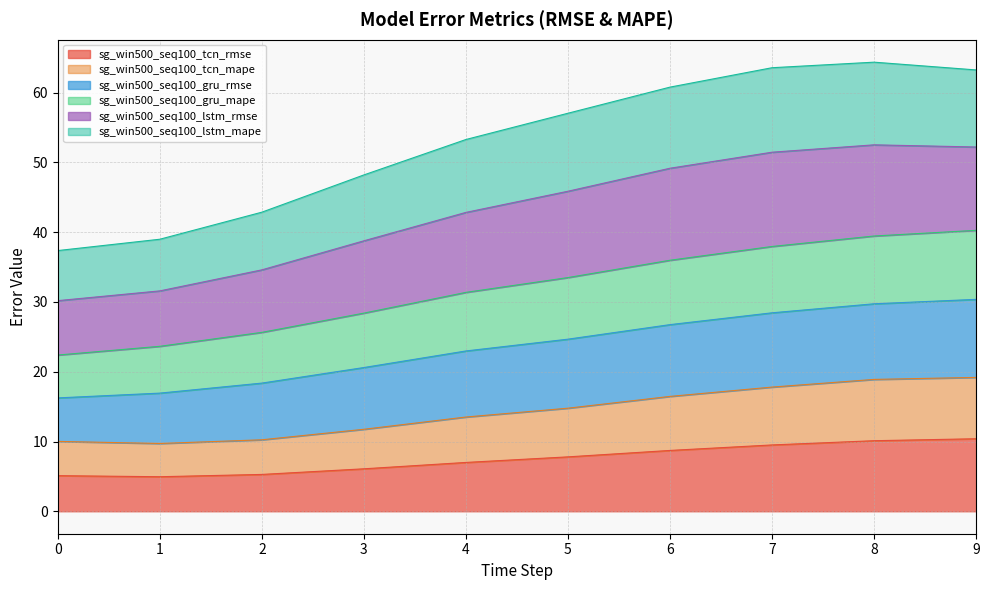

The value of sg_win500_seq100_tcn_mape at 2 is 10.2. True or false?

True